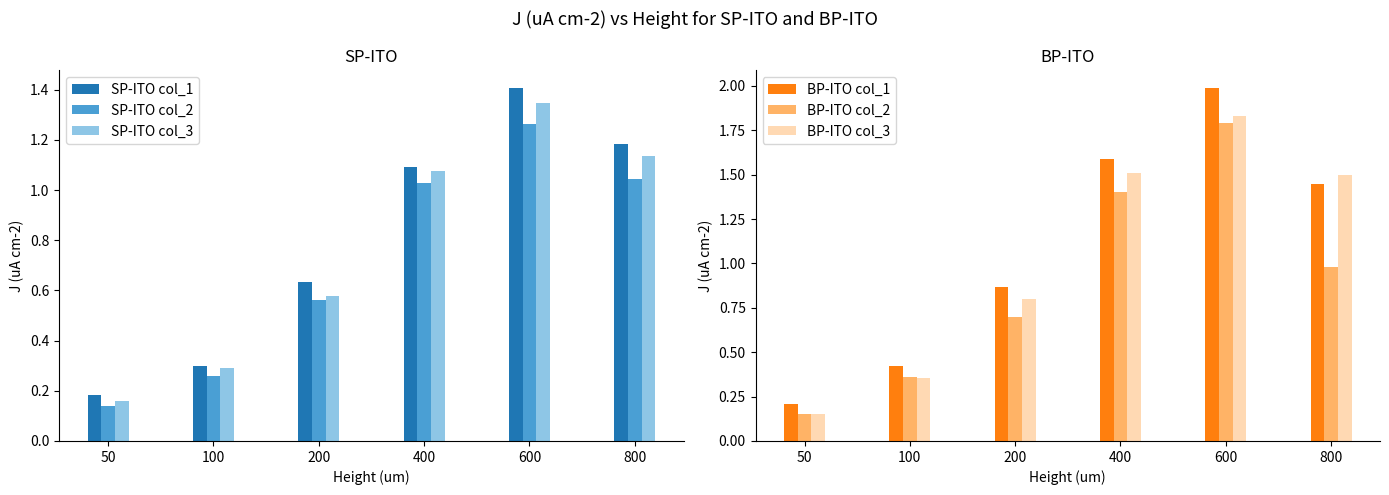

Rank the series at 800 from lowest to highest value.

BP-ITO col_2, SP-ITO col_2, SP-ITO col_3, SP-ITO col_1, BP-ITO col_1, BP-ITO col_3